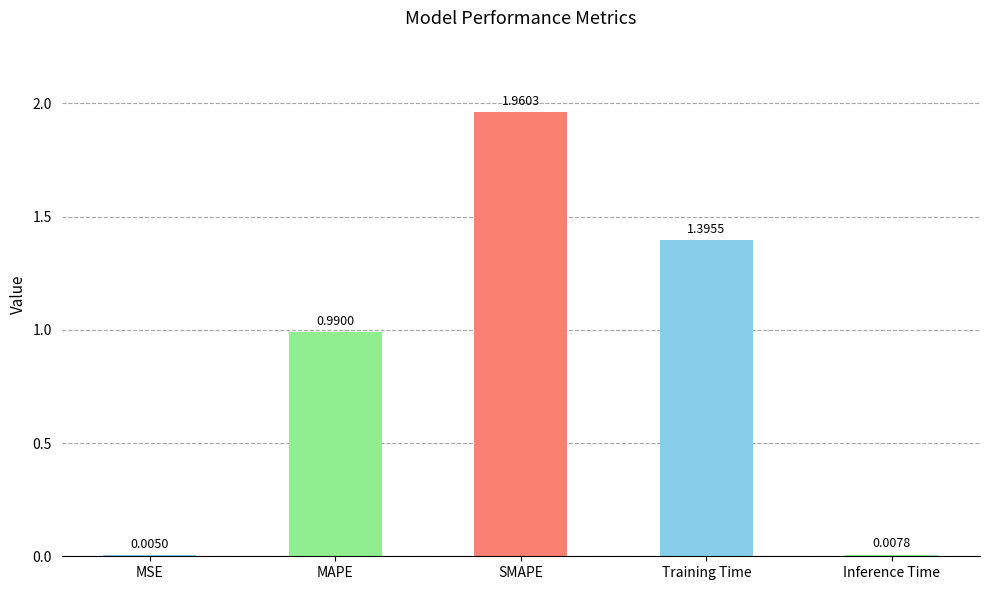

Which has a higher value, SMAPE or MAPE?

SMAPE